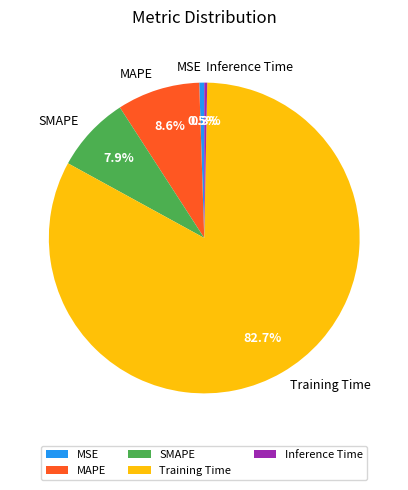

Is Training Time the majority of the pie?

Yes